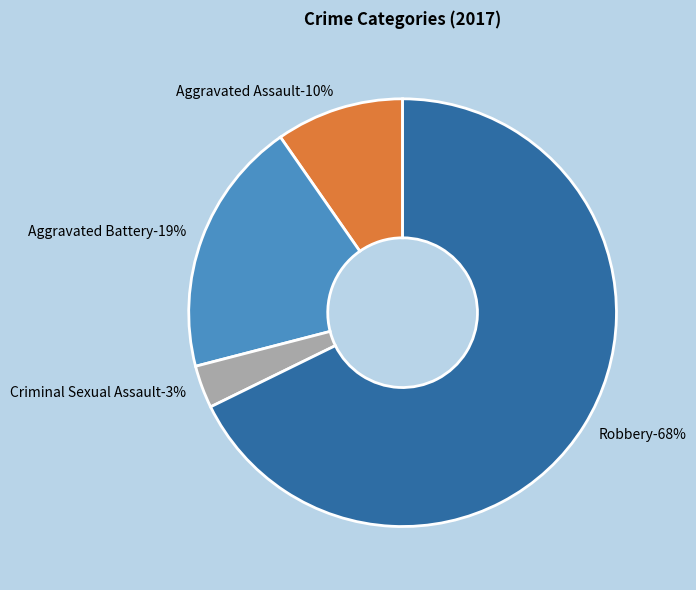

To the nearest percent, what is the average slice percentage?

25%